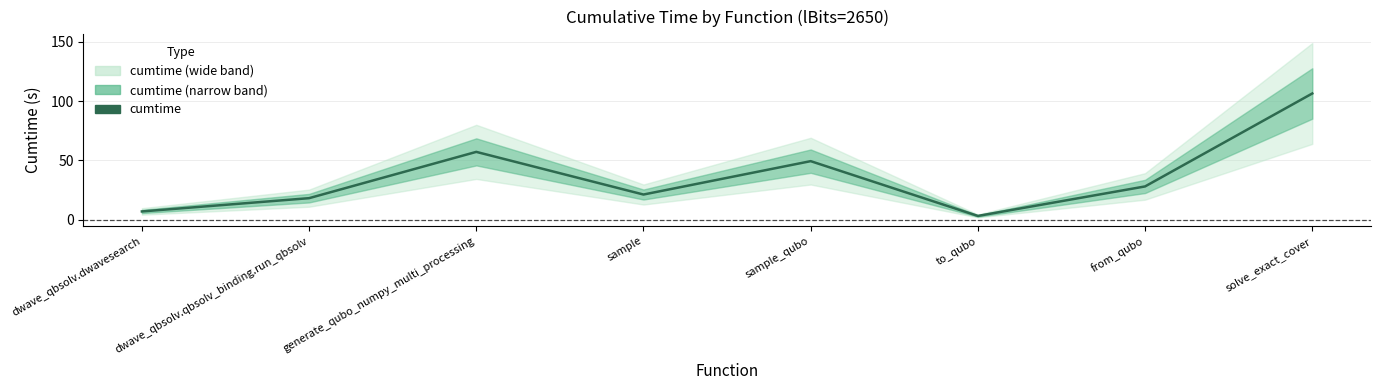

Reading right to left, transcribe all the data shown in this chart.

solve_exact_cover=106.4	from_qubo=27.9	to_qubo=3.1	sample_qubo=49.3	sample=21.1	generate_qubo_numpy_multi_processing=57.1	dwave_qbsolv.qbsolv_binding.run_qbsolv=18.0	dwave_qbsolv.dwavesearch=6.8